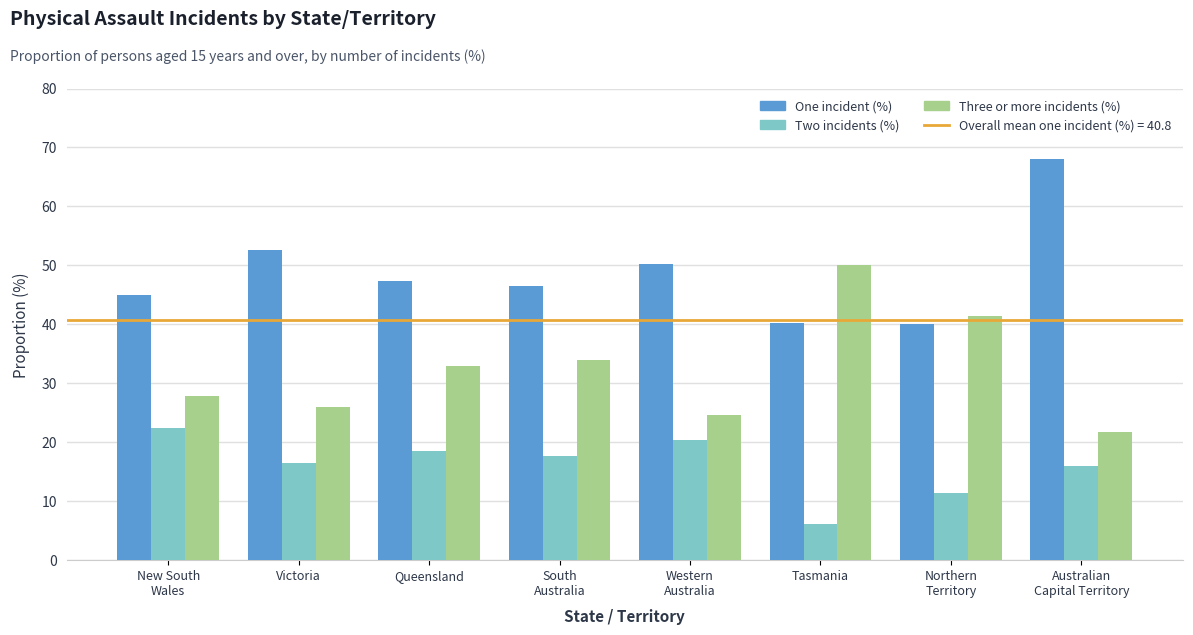

At which category is the sum across all series the highest?

Australian
Capital Territory